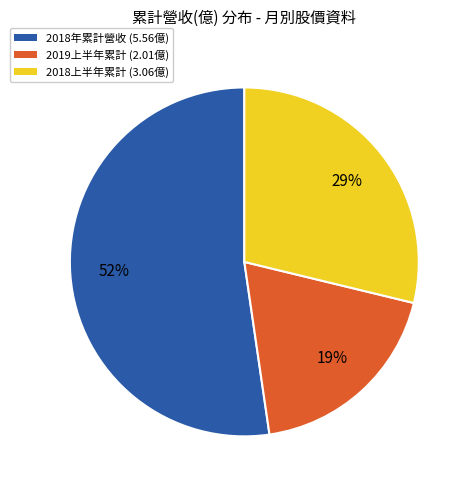

To the nearest percent, what is the difference between the largest and smallest slice percentages?

33%